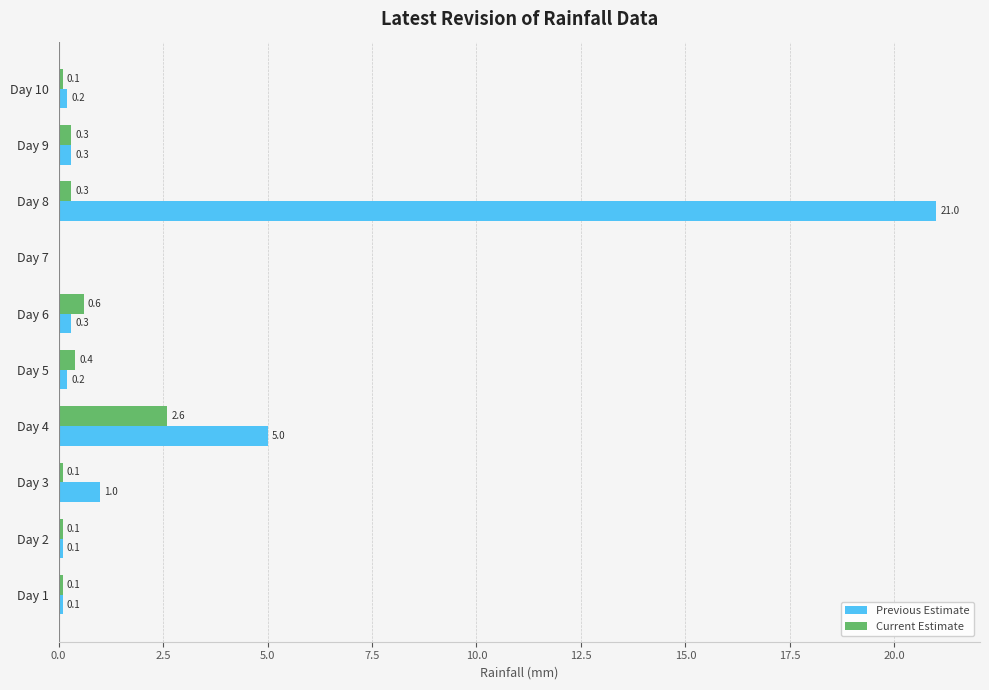

At which category does the chart reach its peak across all series?

Day 8